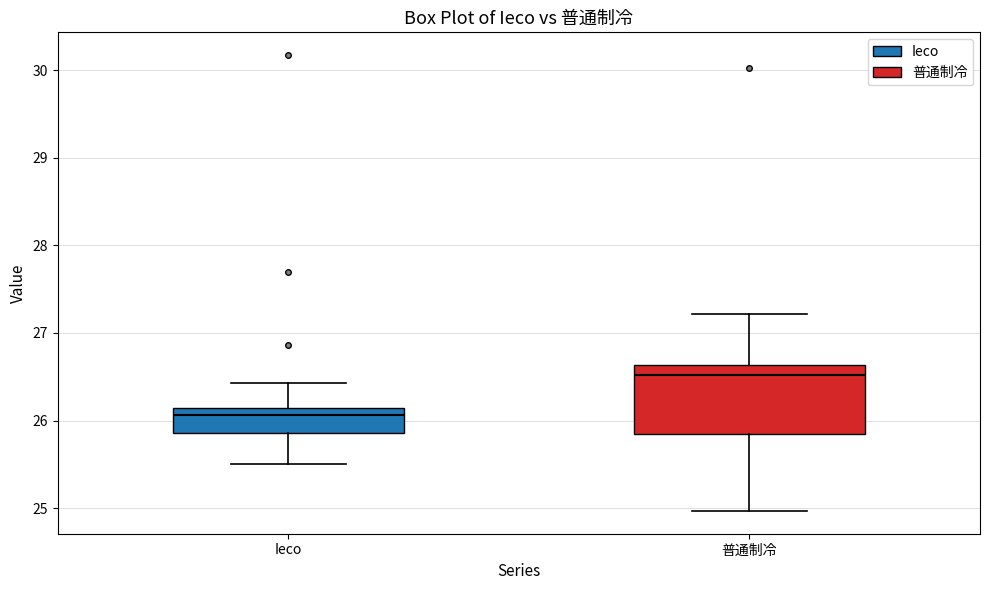

Which box has the lowest median line?

Ieco